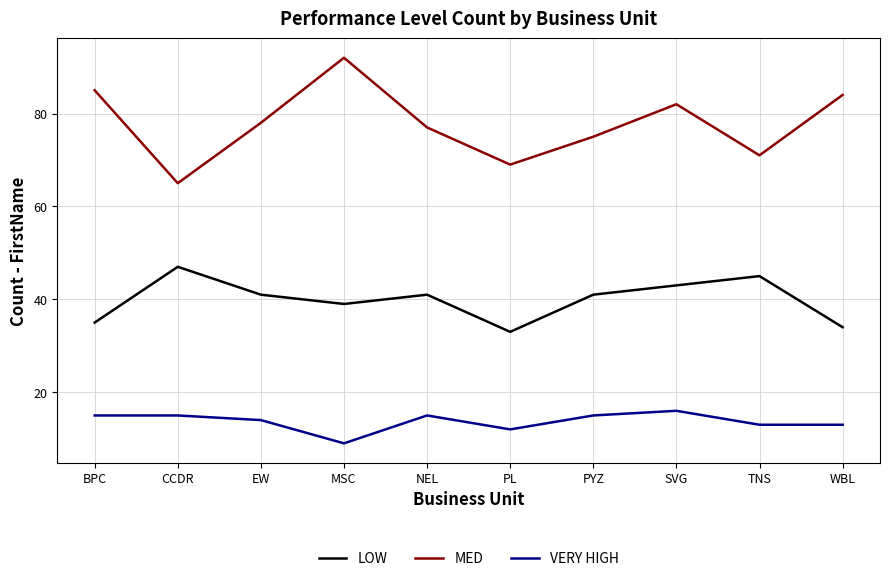

The value of VERY HIGH at PL is 12. True or false?

True